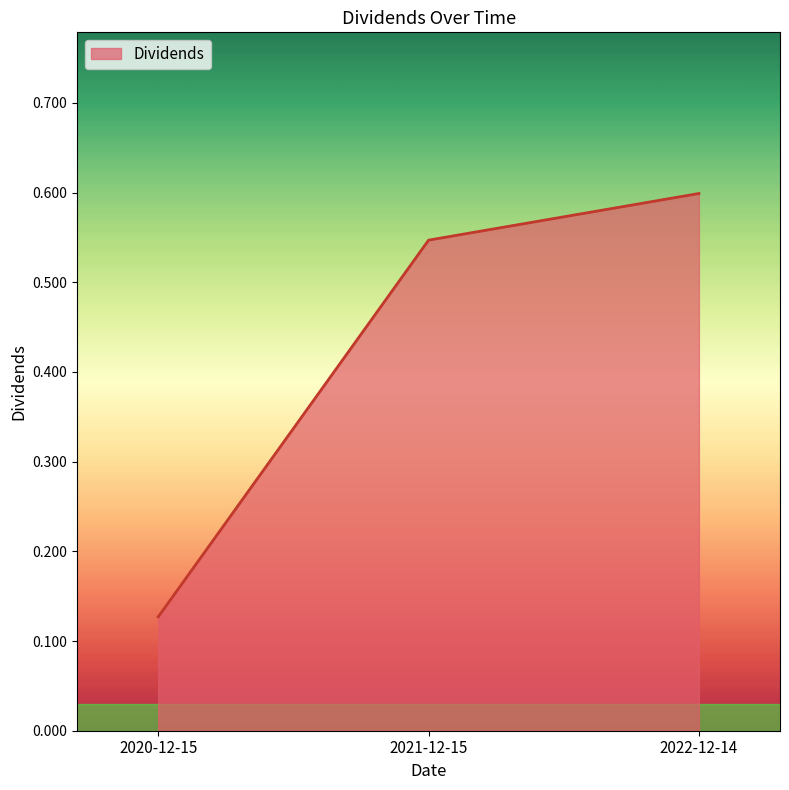

At which category does the chart reach its minimum across all series?

2020-12-15